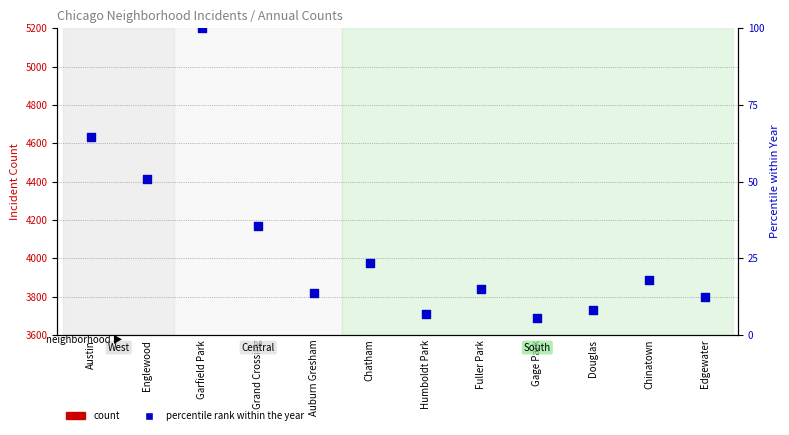

What is the change in value from Chatham to Gage Park?

-17.8